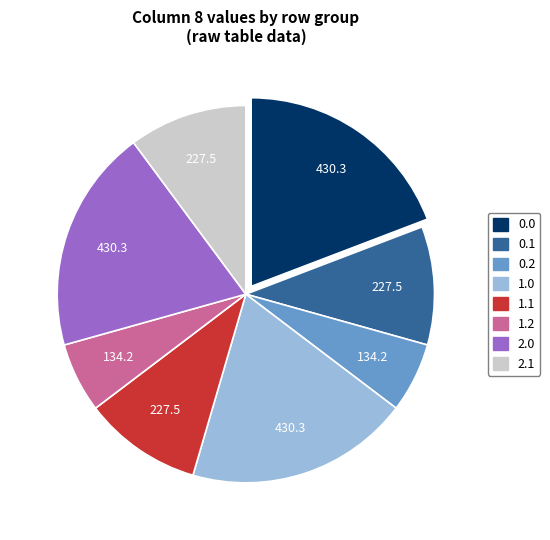

Does 0.0 account for over 50% of the chart?

No